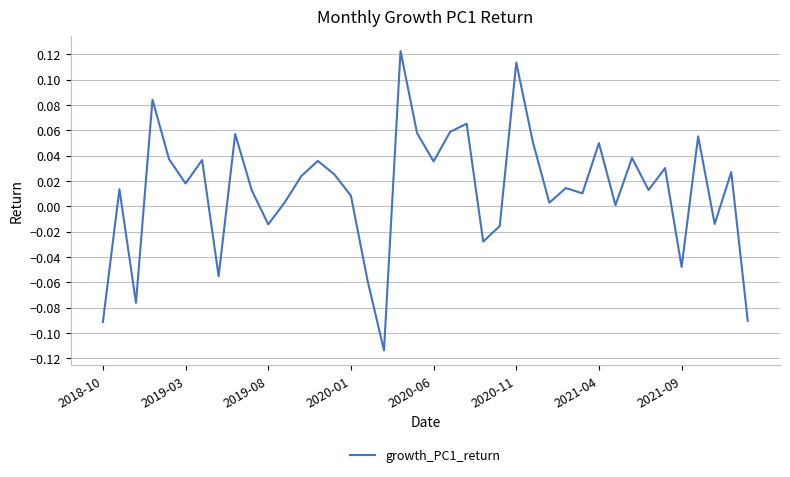

How many lines are shown in the chart?

1